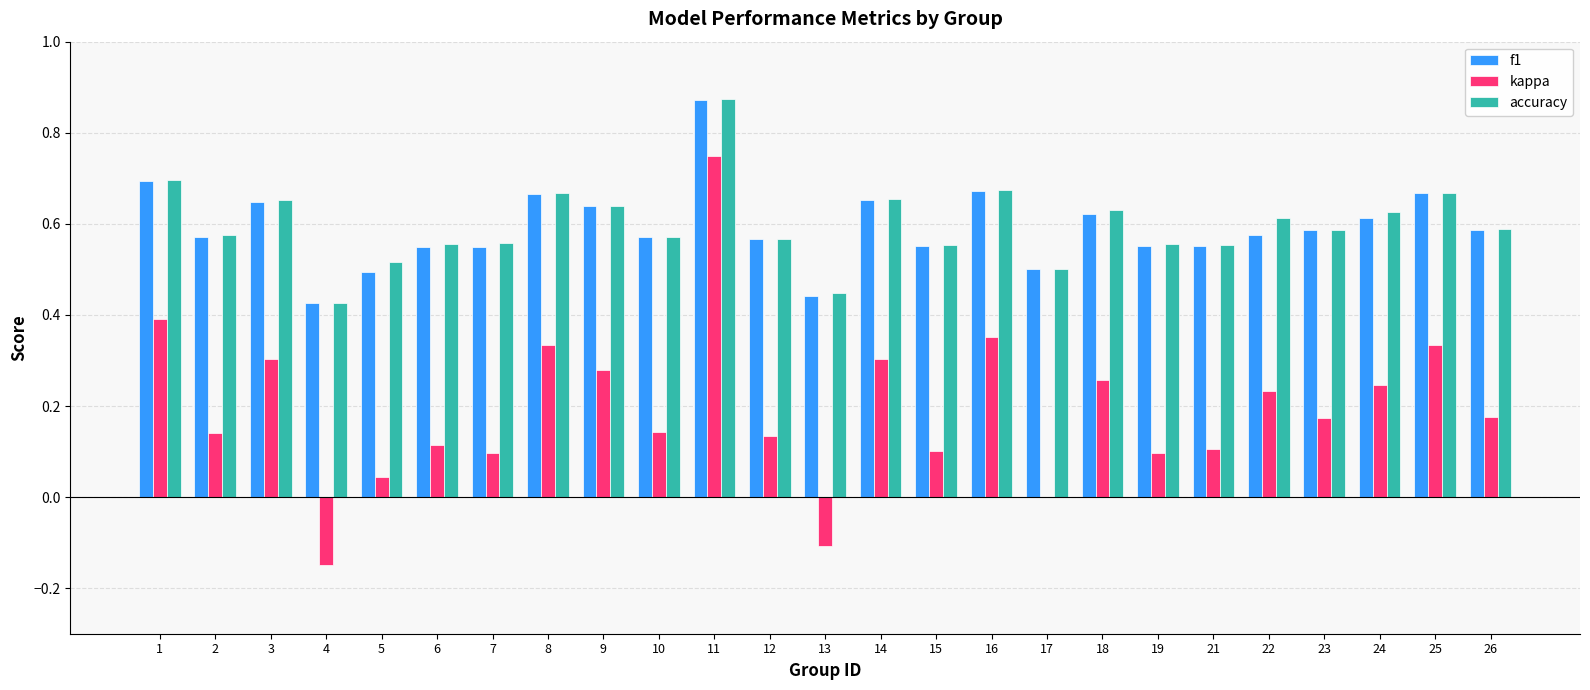

Which series changed the most between 17 and 18?

kappa